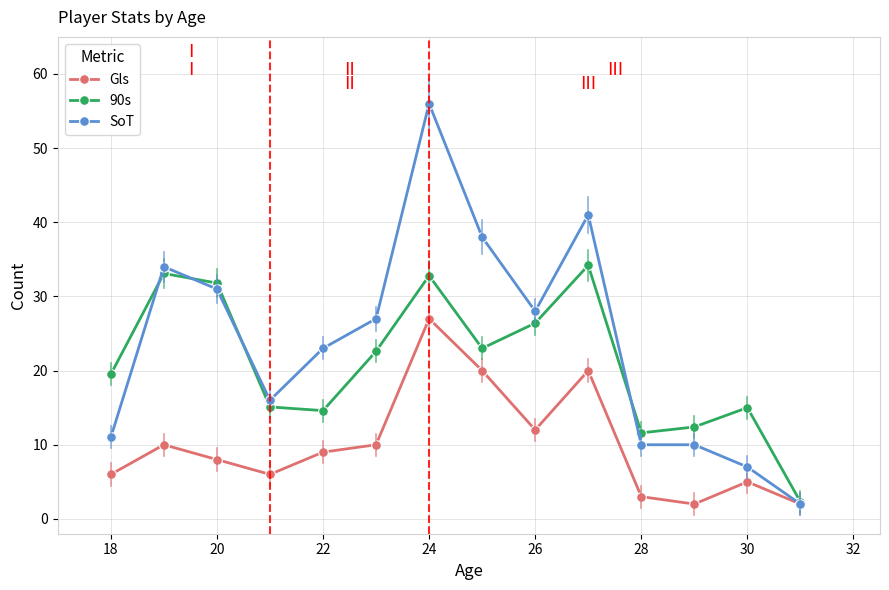

What is the average value of the 90s series?

21.0